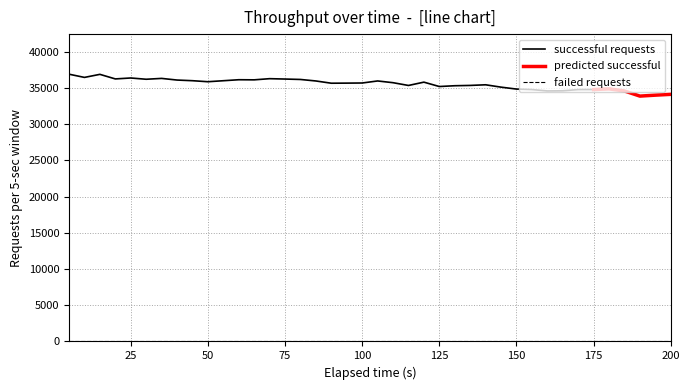

True or false: failed and successful cross at least once.

False